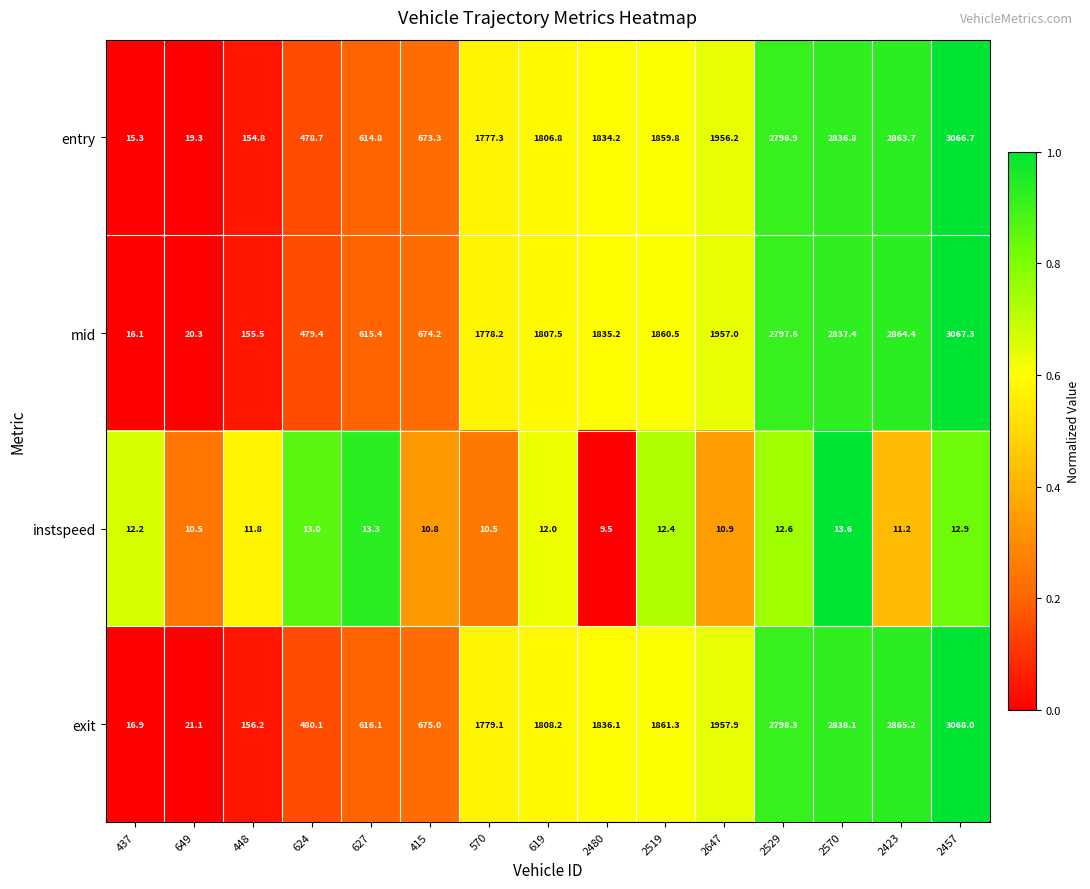

What is the greatest value displayed?

3068.0